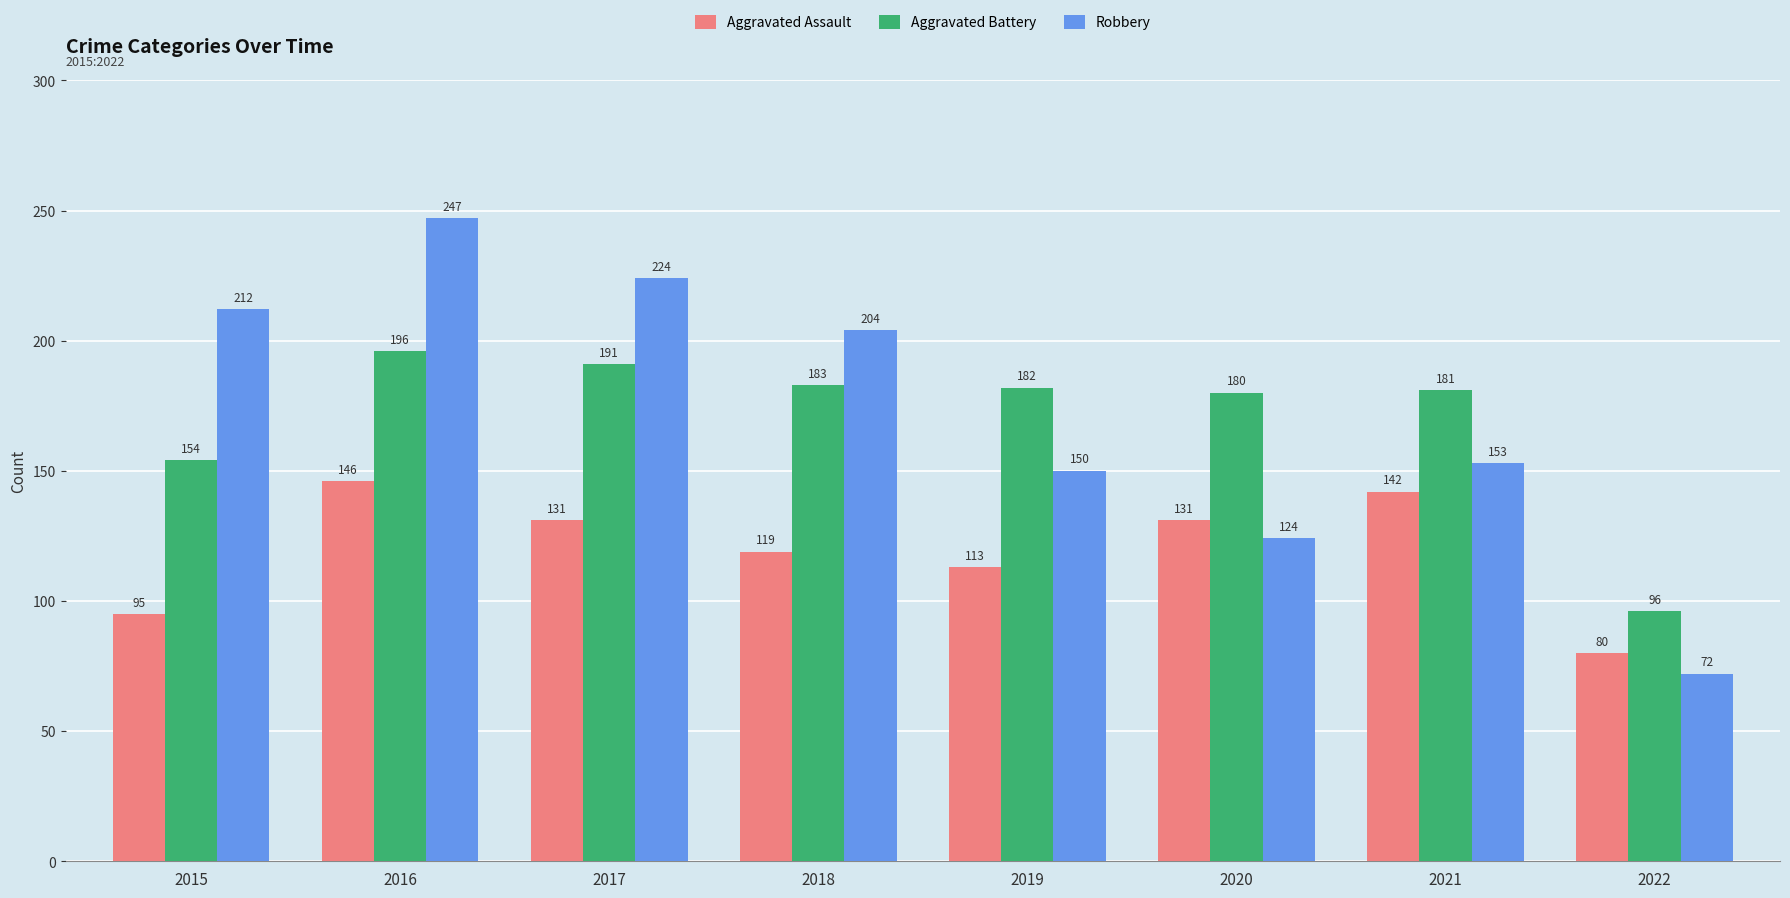

What is the greatest value displayed?

247